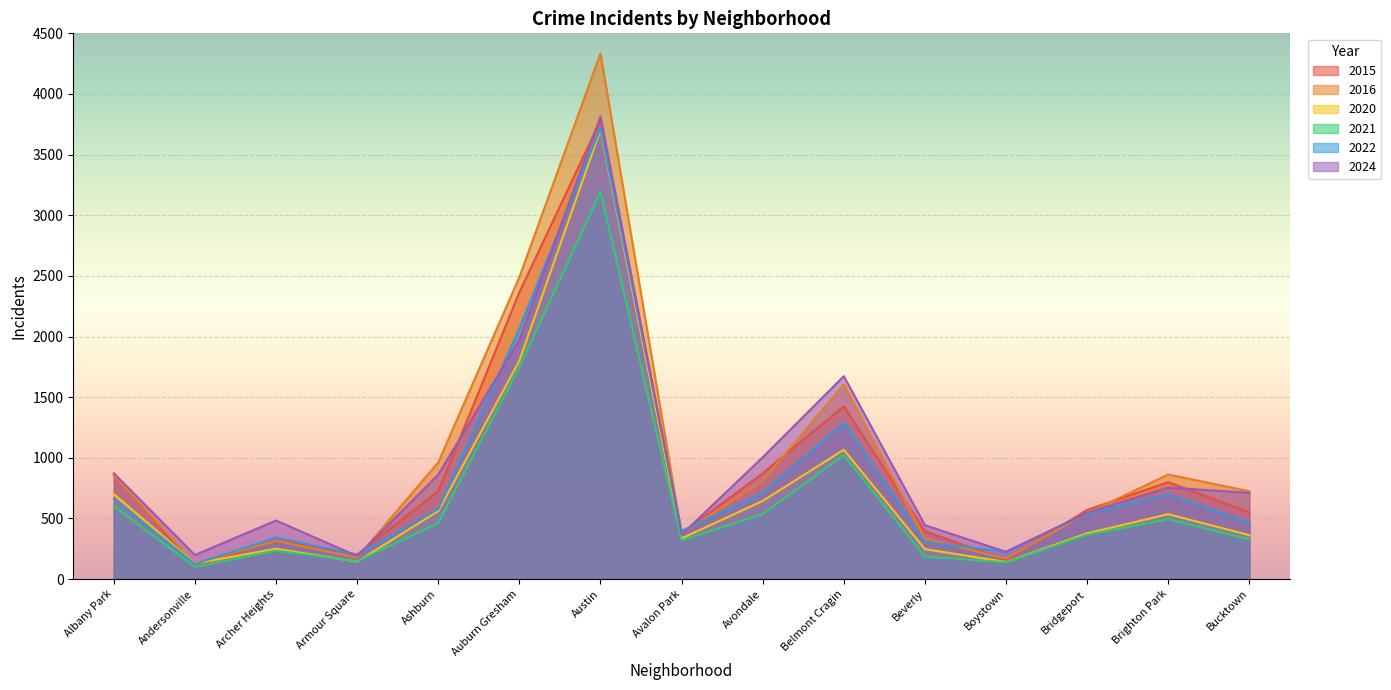

Reading left to right, what are all the values shown in this chart?

2015: Albany Park=857	Andersonville=108	Archer Heights=321	Armour Square=202	Ashburn=724	Auburn Gresham=2365	Austin=3782	Avalon Park=376	Avondale=872	Belmont Cragin=1424	Beverly=395	Boystown=155	Bridgeport=570	Brighton Park=799	Bucktown=549
2016: Albany Park=855	Andersonville=129	Archer Heights=315	Armour Square=176	Ashburn=962	Auburn Gresham=2490	Austin=4334	Avalon Park=374	Avondale=812	Belmont Cragin=1605	Beverly=334	Boystown=168	Bridgeport=543	Brighton Park=862	Bucktown=724
2020: Albany Park=700	Andersonville=128	Archer Heights=250	Armour Square=143	Ashburn=561	Auburn Gresham=1801	Austin=3704	Avalon Park=335	Avondale=644	Belmont Cragin=1066	Beverly=247	Boystown=140	Bridgeport=377	Brighton Park=535	Bucktown=362
2021: Albany Park=600	Andersonville=100	Archer Heights=234	Armour Square=147	Ashburn=462	Auburn Gresham=1747	Austin=3192	Avalon Park=318	Avondale=536	Belmont Cragin=1022	Beverly=185	Boystown=138	Bridgeport=365	Brighton Park=494	Bucktown=327
2022: Albany Park=661	Andersonville=124	Archer Heights=343	Armour Square=199	Ashburn=577	Auburn Gresham=2067	Austin=3719	Avalon Park=397	Avondale=710	Belmont Cragin=1290	Beverly=305	Boystown=226	Bridgeport=540	Brighton Park=699	Bucktown=464
2024: Albany Park=872	Andersonville=198	Archer Heights=483	Armour Square=189	Ashburn=861	Auburn Gresham=1973	Austin=3815	Avalon Park=366	Avondale=1004	Belmont Cragin=1673	Beverly=444	Boystown=224	Bridgeport=547	Brighton Park=755	Bucktown=711